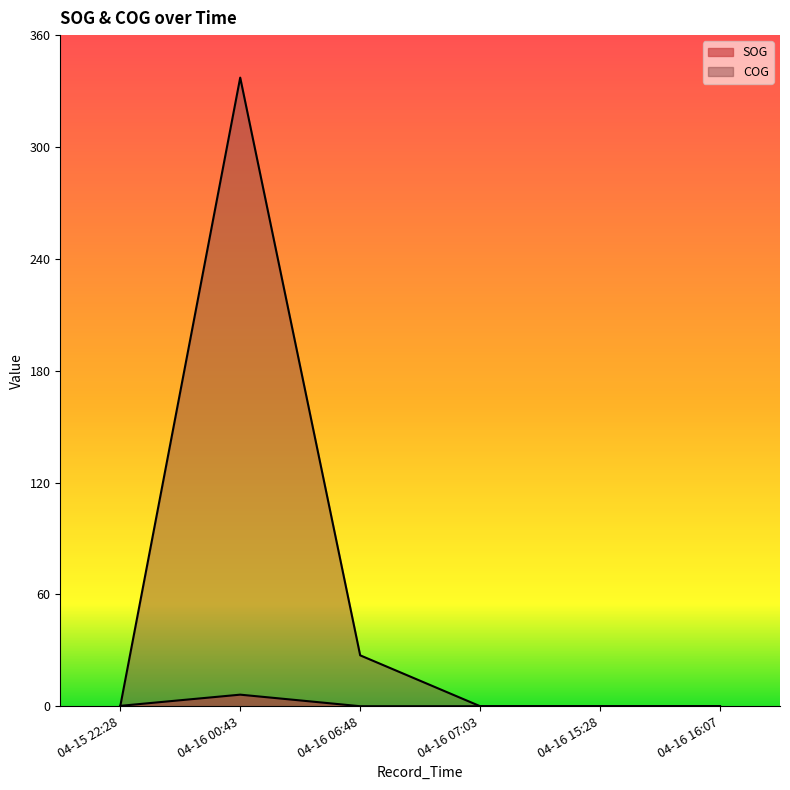

At which label does COG reach its minimum?

04-15 22:28